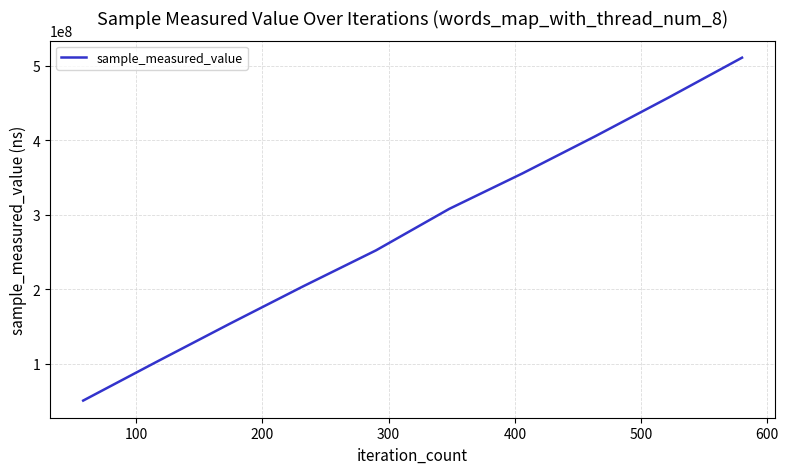

What is the greatest value displayed?

510810864